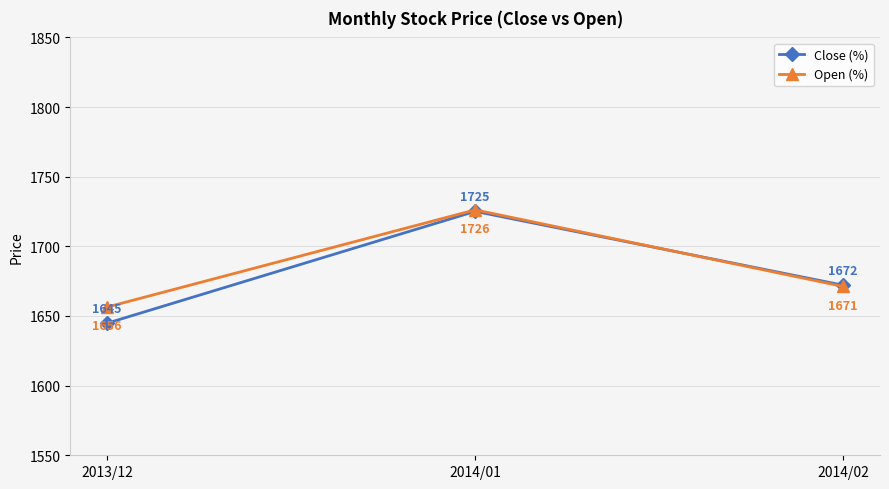

Is it true that Close (%) equals 3089.4 at 2014/01?

False